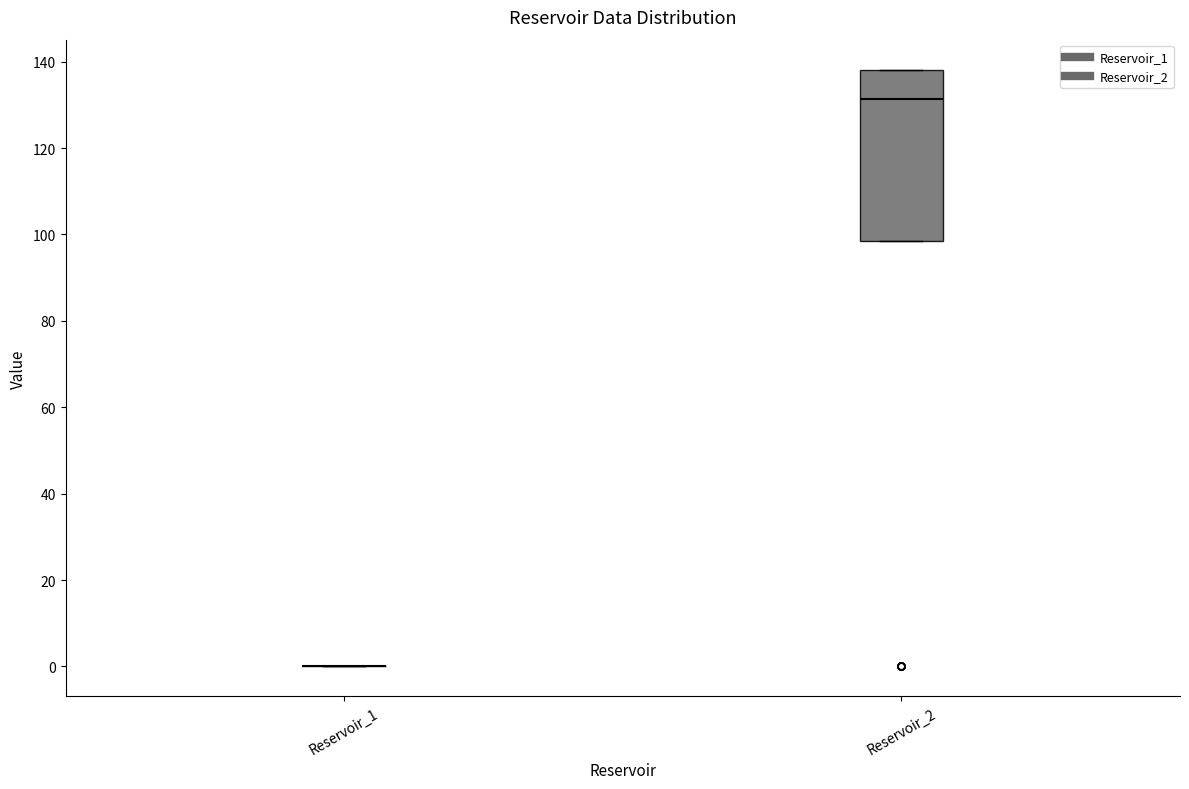

Reading left to right, read every box against the y-axis: the position of its median line, the range the box covers, and the ends of its whiskers. The values are not printed on the chart, so give them approximately, as read against the axis.

Reservoir_1: box collapsed to a line at 0, whiskers 0 to 0
Reservoir_2: median 132, box 98 to 138, whiskers 98 to 138